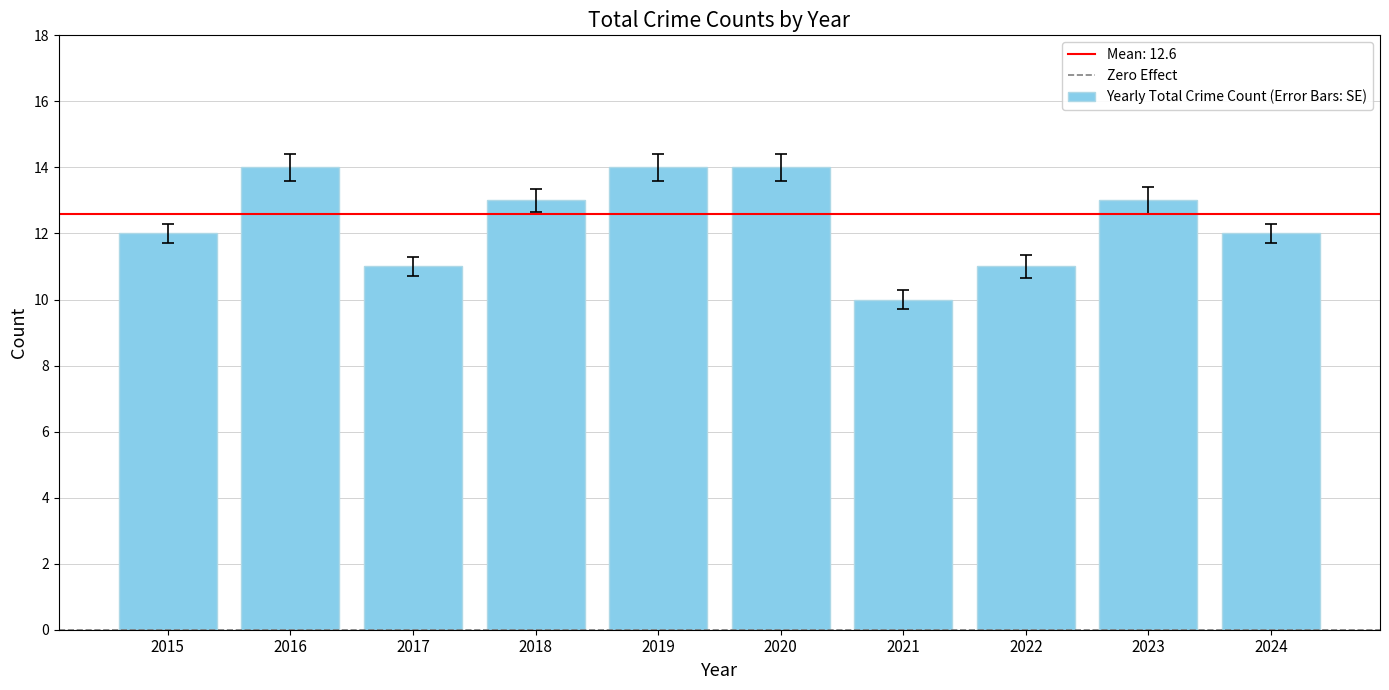

What is the smallest value displayed?

10